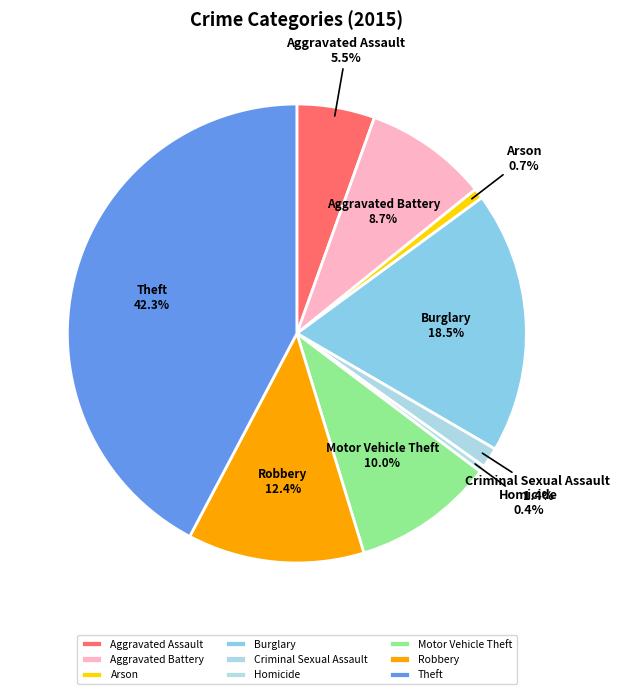

Count the number of slices in the pie.

9